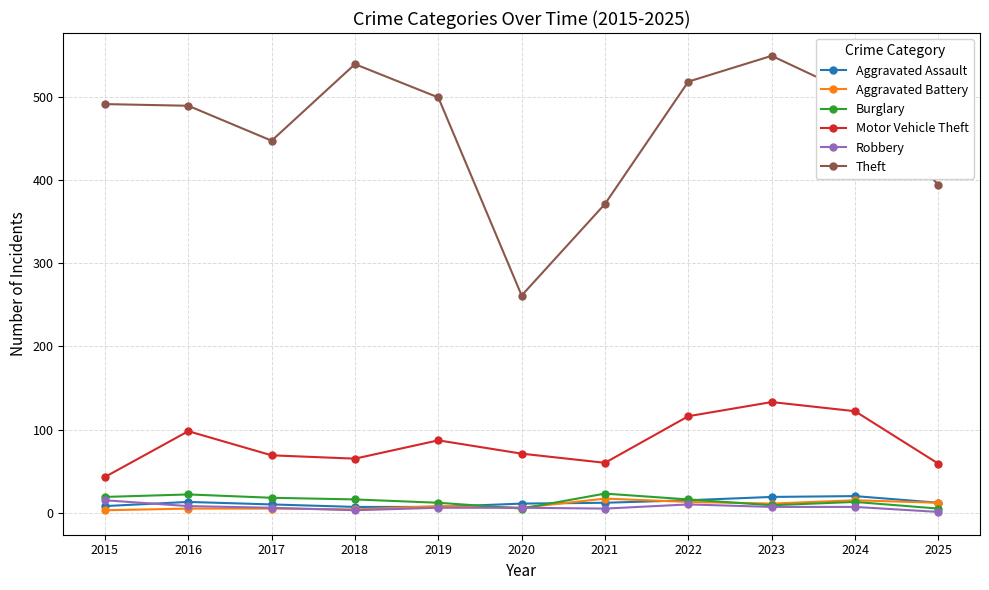

At which category is the sum across all series the highest?

2023